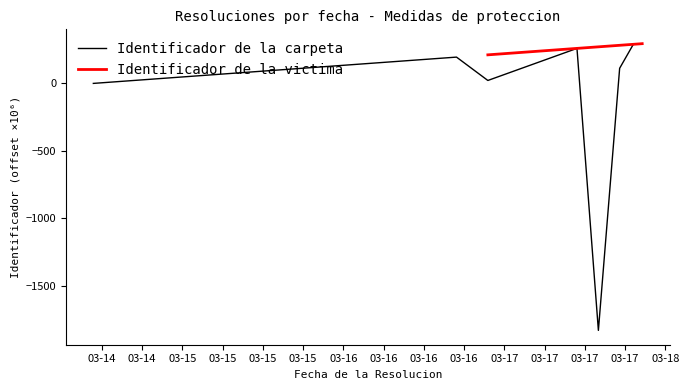

Rank the categories by value from lowest to highest.

2022-03-17 17:00:43, 2022-03-14 13:42:55, 2022-03-14 15:22:38, 2022-03-14 15:30:26, 2022-03-14 19:45:33, 2022-03-17 00:31:54, 2022-03-14 20:47:11, 2022-03-15 12:51:57, 2022-03-15 20:53:03, 2022-03-17 20:10:55, 2022-03-15 22:27:51, 2022-03-16 19:51:31, 2022-03-17 13:49:11, 2022-03-17 22:13:19, 2022-03-17 23:32:35